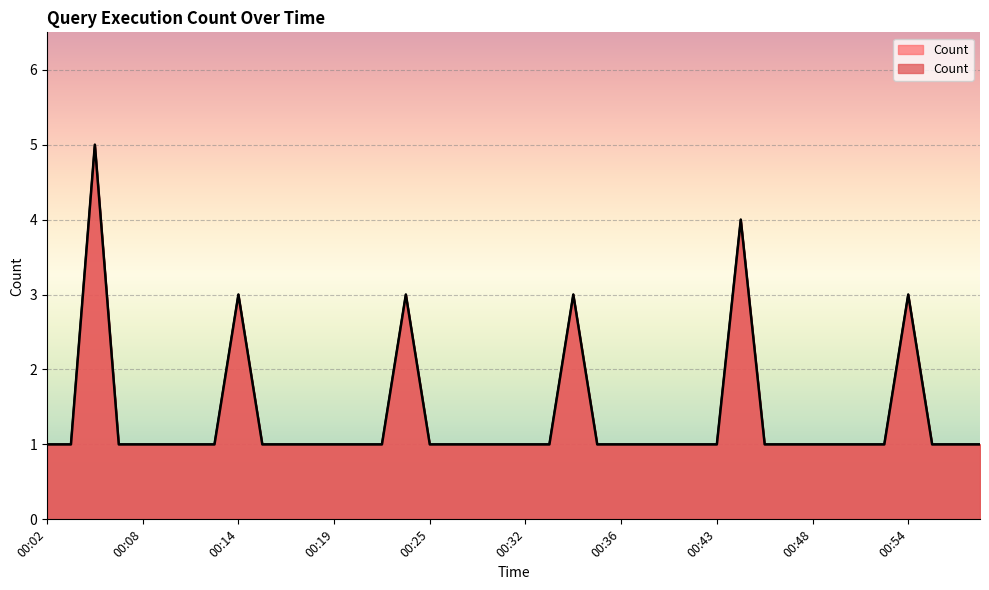

True or false: the data shows 1 at 00:13.

False